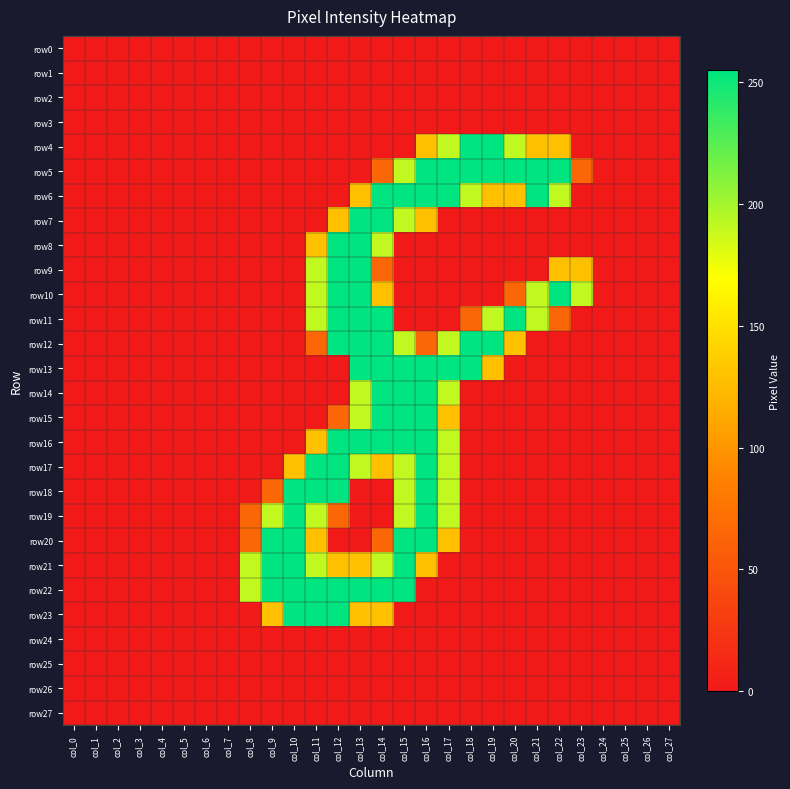

List the series in order of their peak value, lowest first.

row0, row1, row2, row3, row24, row25, row26, row27, row4, row5, row6, row7, row8, row9, row10, row11, row12, row13, row14, row15, row16, row17, row18, row19, row20, row21, row22, row23